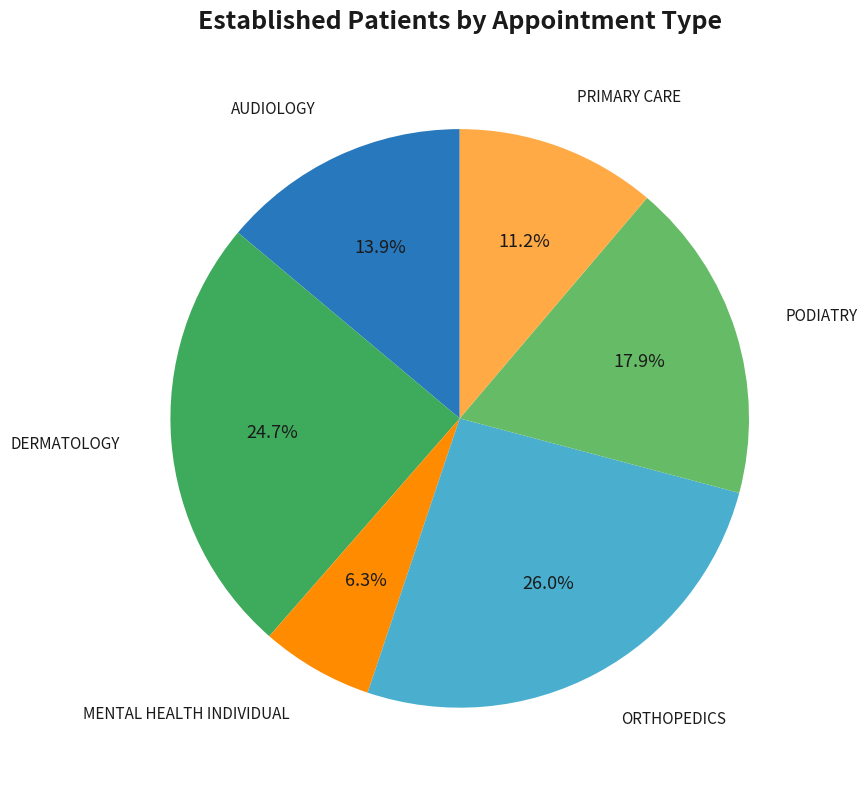

Is there a majority slice in this chart?

No